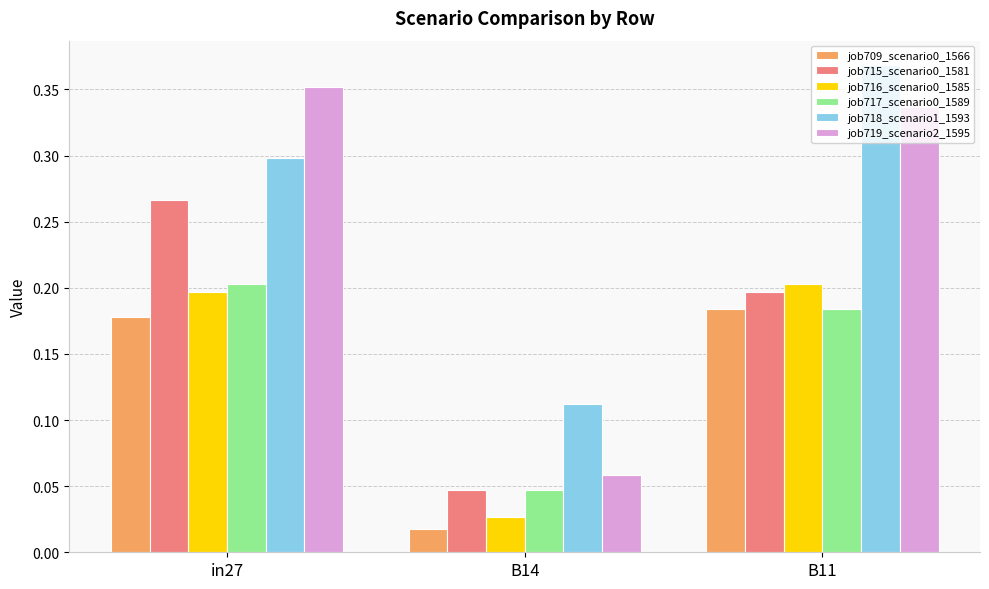

Which category has the highest value in the job715_scenario0_1581 series?

in27